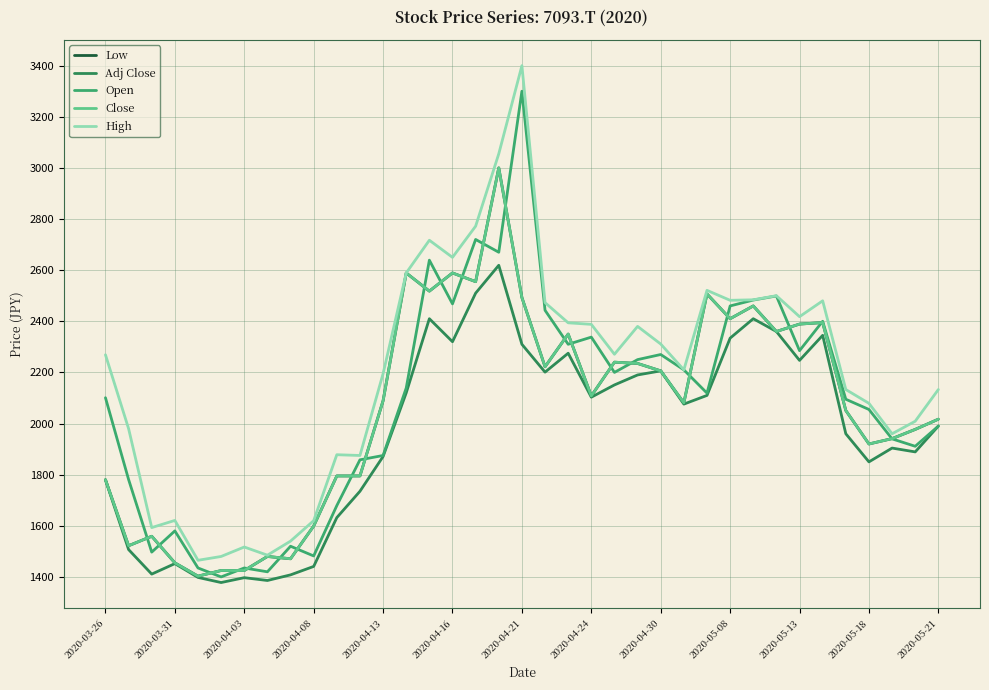

Is this an area chart (filled region under the line)?

No